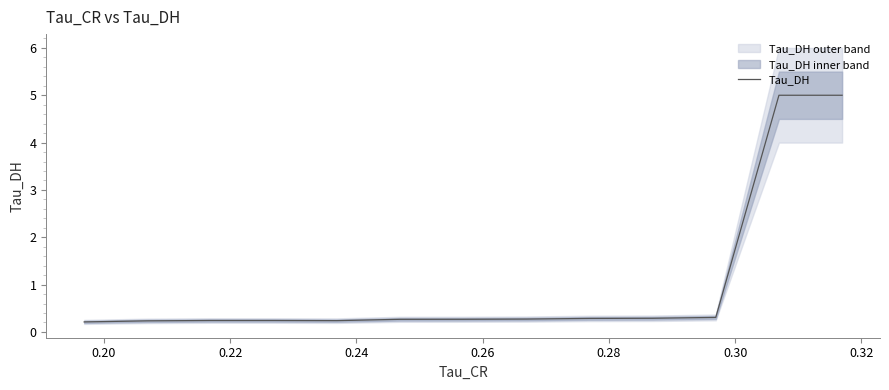

Is it true that the value at 0.34 is 0.3?

False